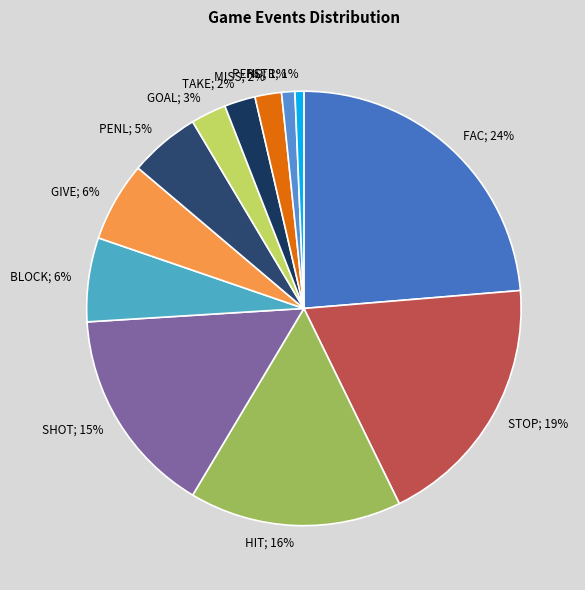

What is the ratio of the value at GIVE; 6% to the value at SHOT; 15%?

0.4